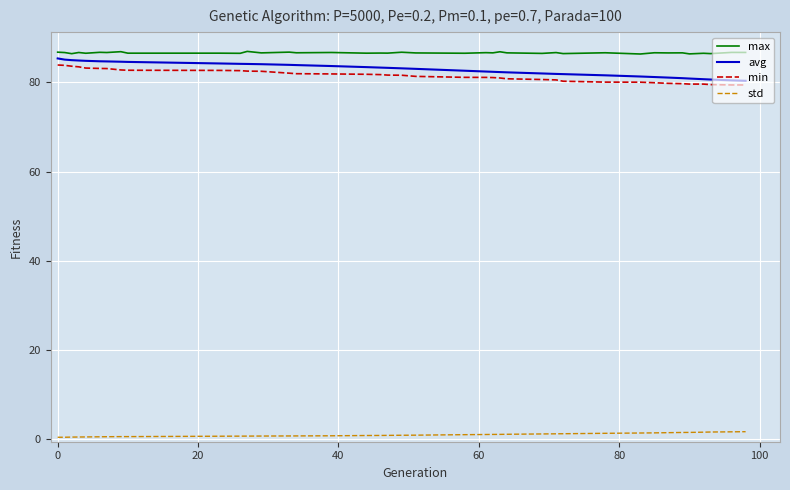

What is the difference between the maximum and minimum values in the avg series?

5.0